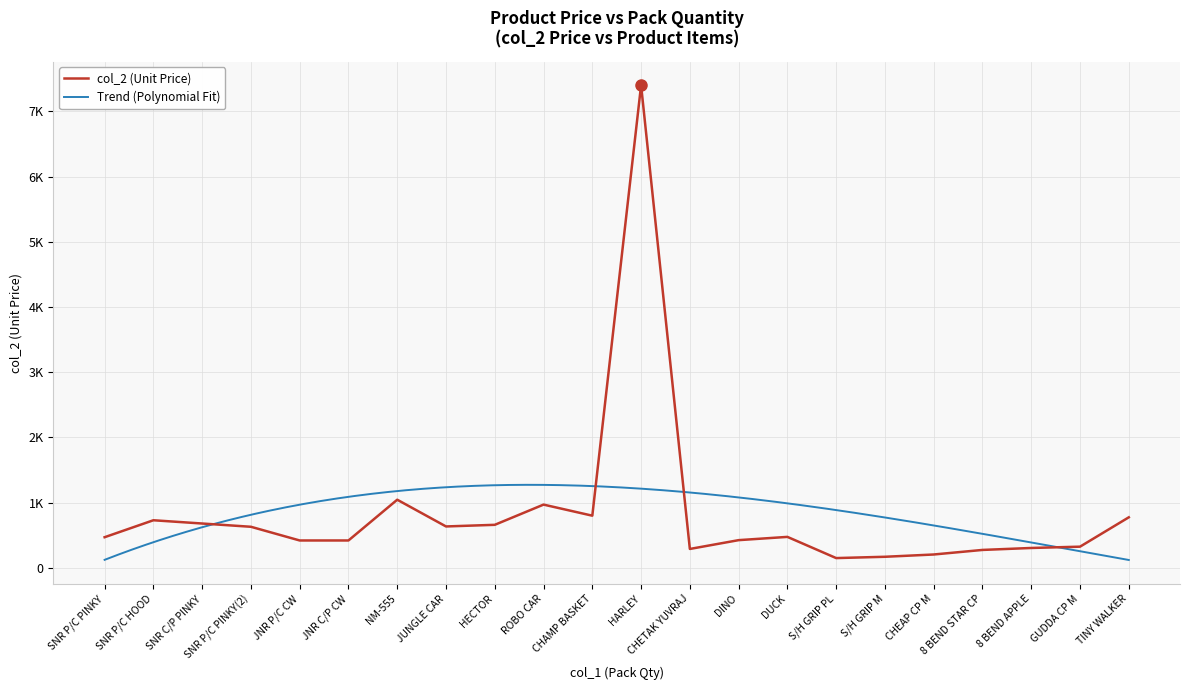

What is the difference between the values at DUCK and 8 BEND STAR CP?

200